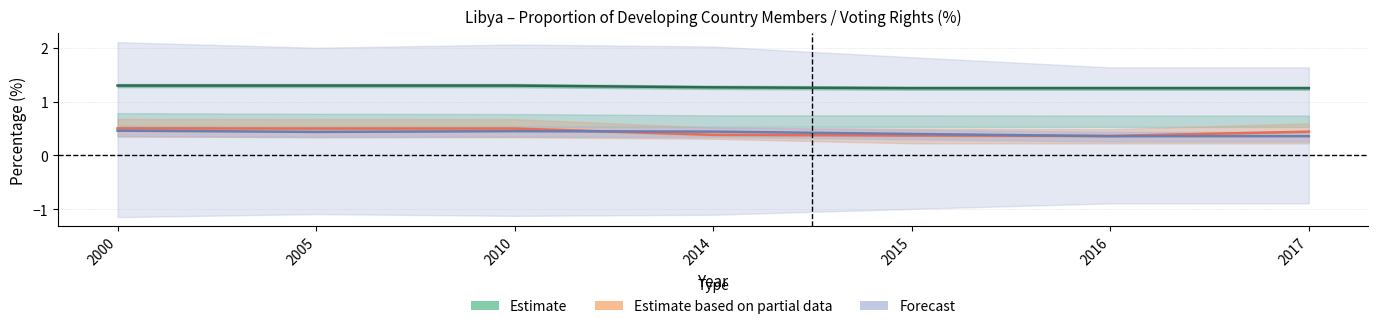

What is the lowest value of the Forecast series?

0.4